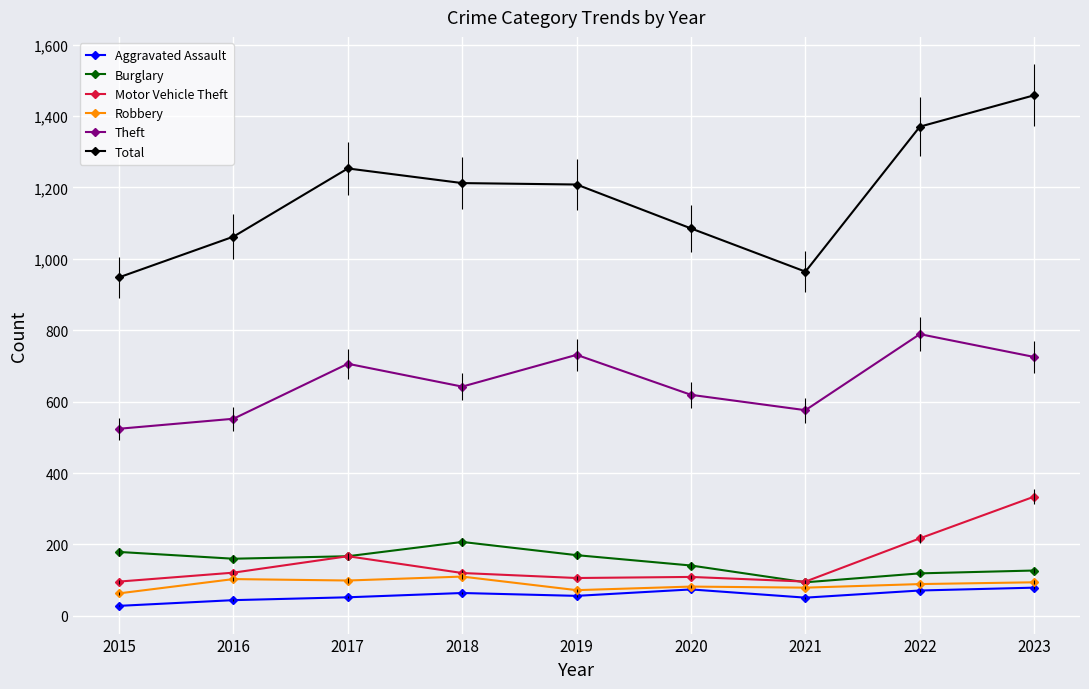

In Aggravated Assault, how many points are higher than both neighbors (excluding endpoints)?

2